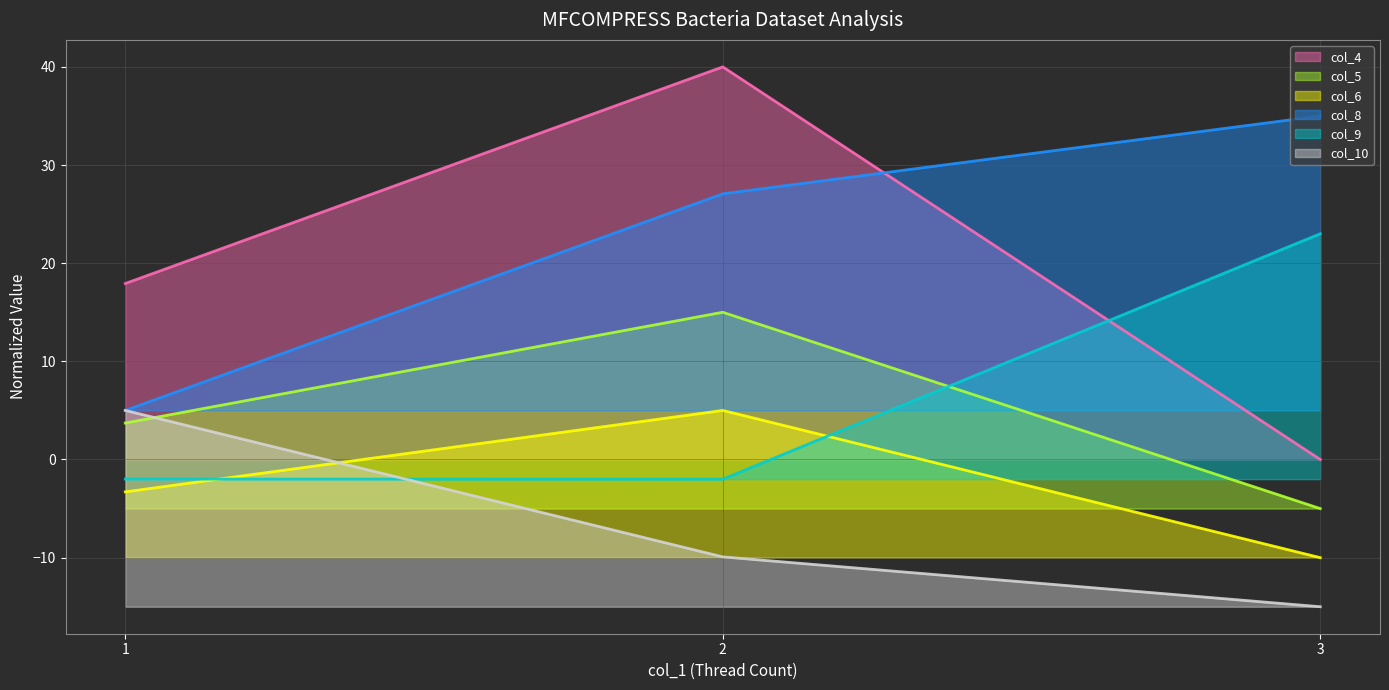

Does the chart display data point markers on the line(s)?

No